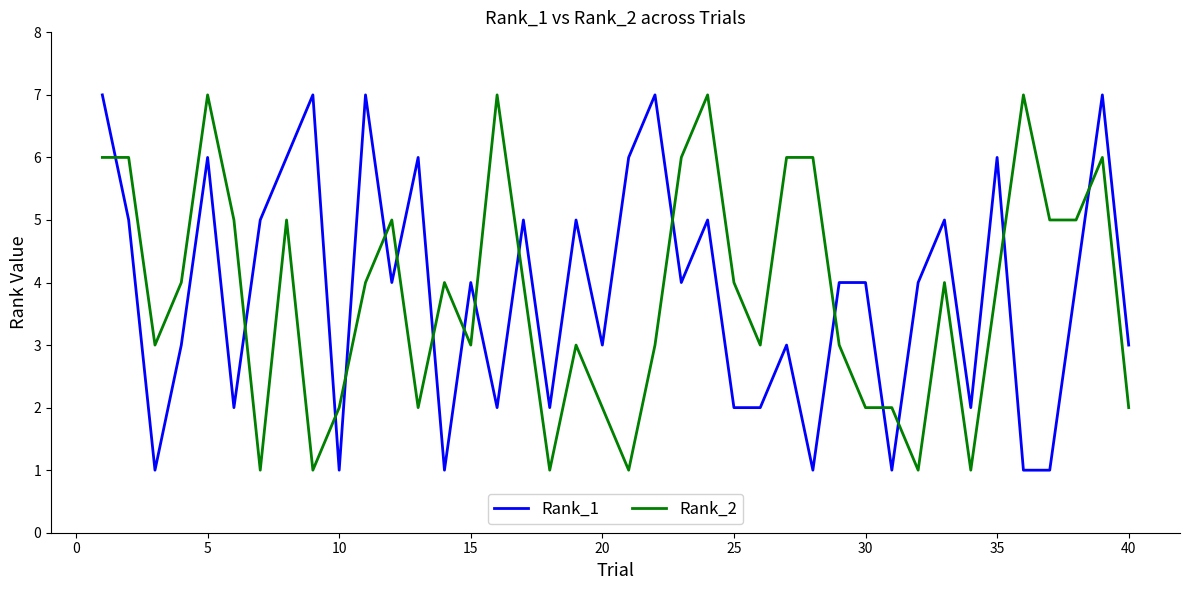

True or false: Rank_1 and Rank_2 intersect in this chart.

True